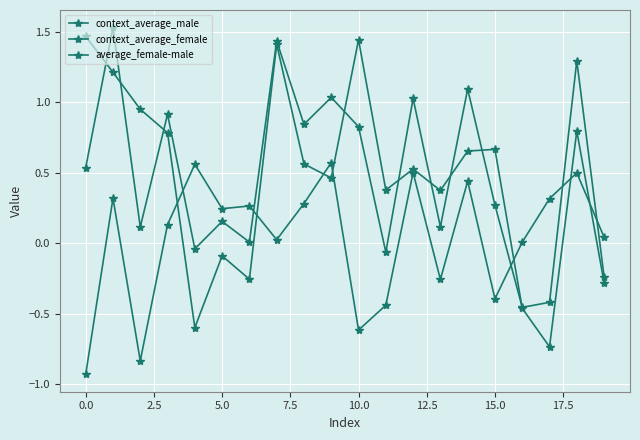

How many interior local valleys does the context_average_male series have?

6